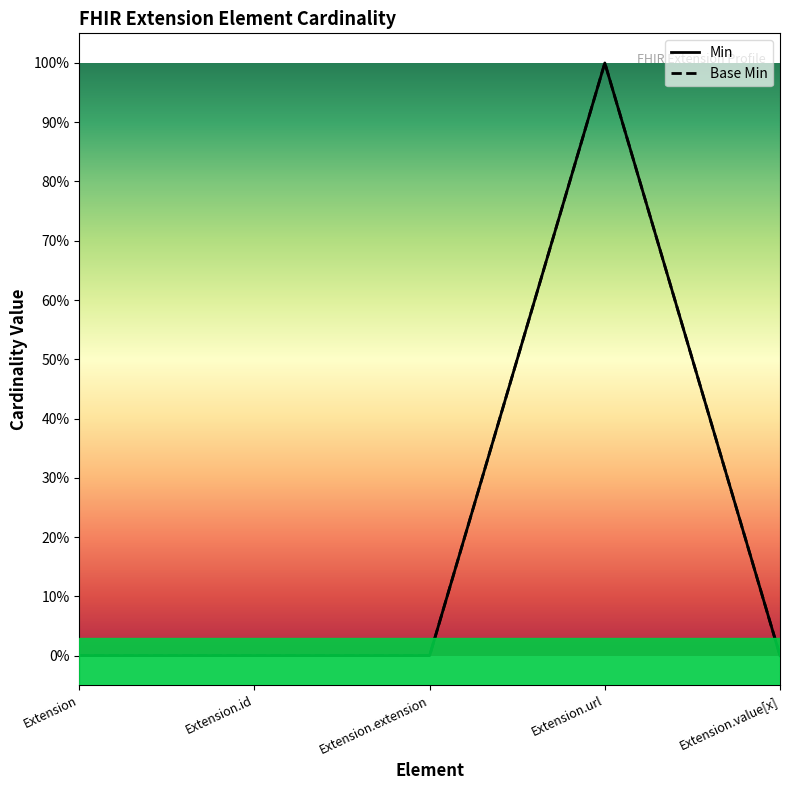

Is this an area chart (filled region under the line)?

No